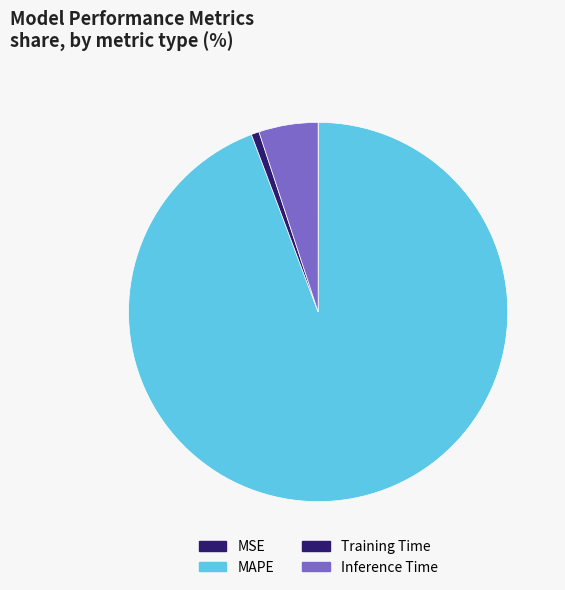

The Training Time slice represents 1% of the pie. True or false?

True